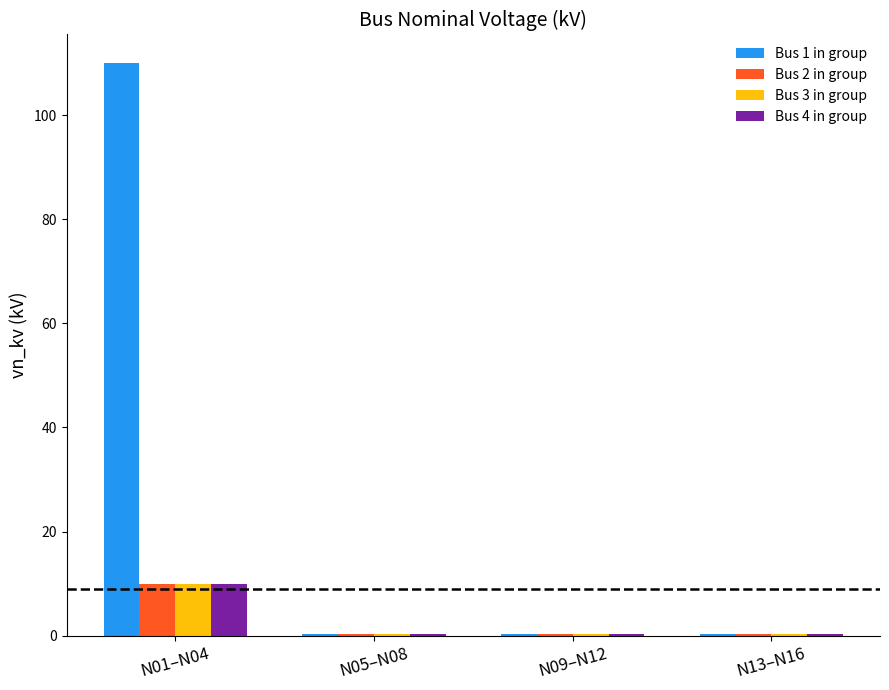

Read the Bus 3 in group value at N05–N08.

0.4